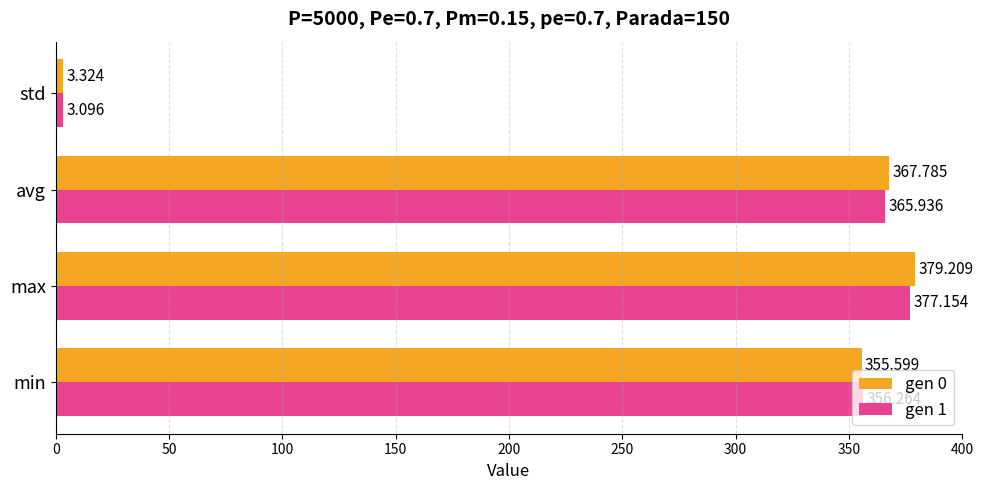

Where is gen 1 nearest to the value 190?

min